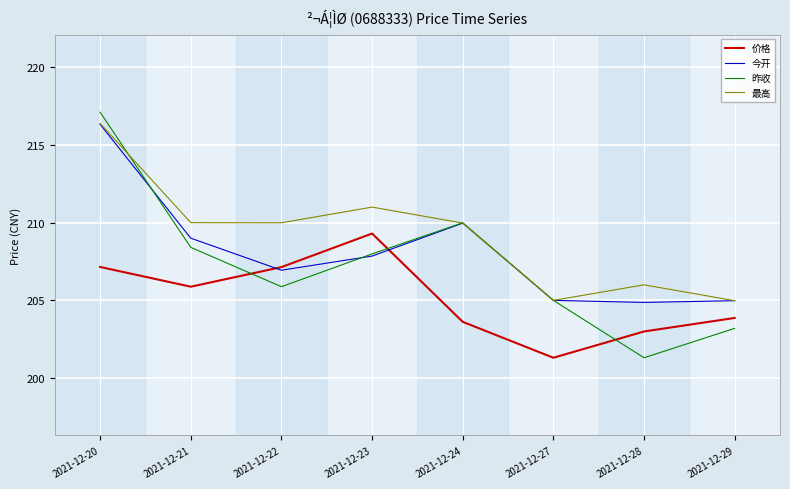

At which category does 昨收 reach its first local peak?

2021-12-24